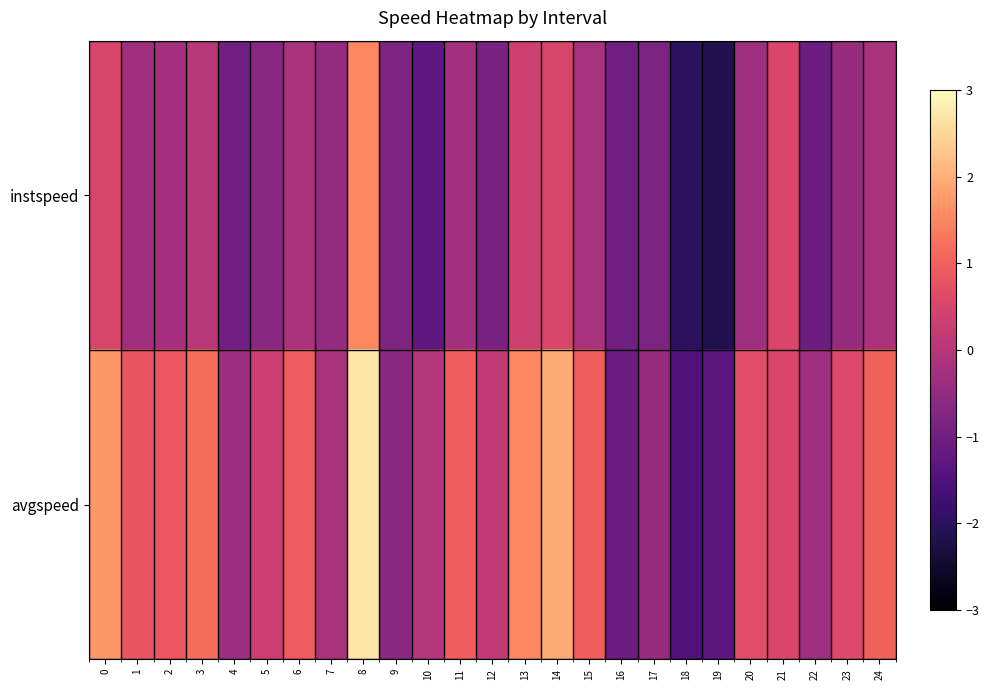

How many data points does each series have?

25